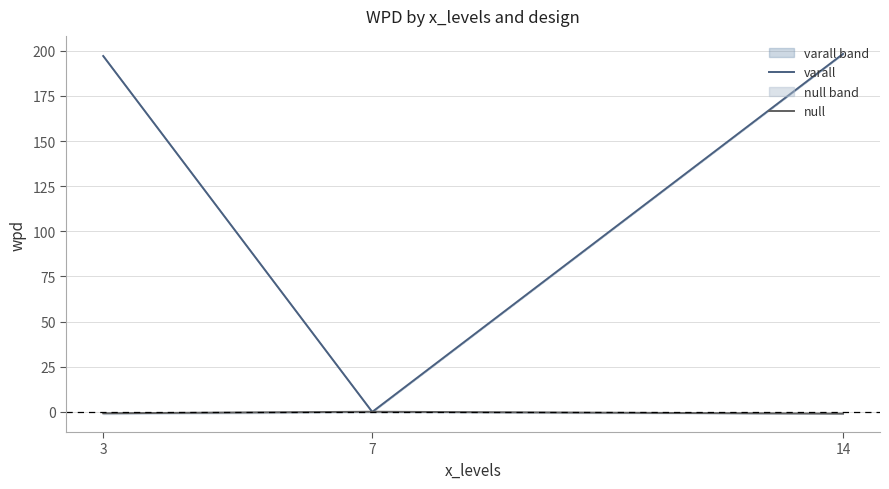

Reading left to right, what are all the values shown in this chart?

varall: 197.1	0.0	198.3
null: -0.8	0.1	-1.0